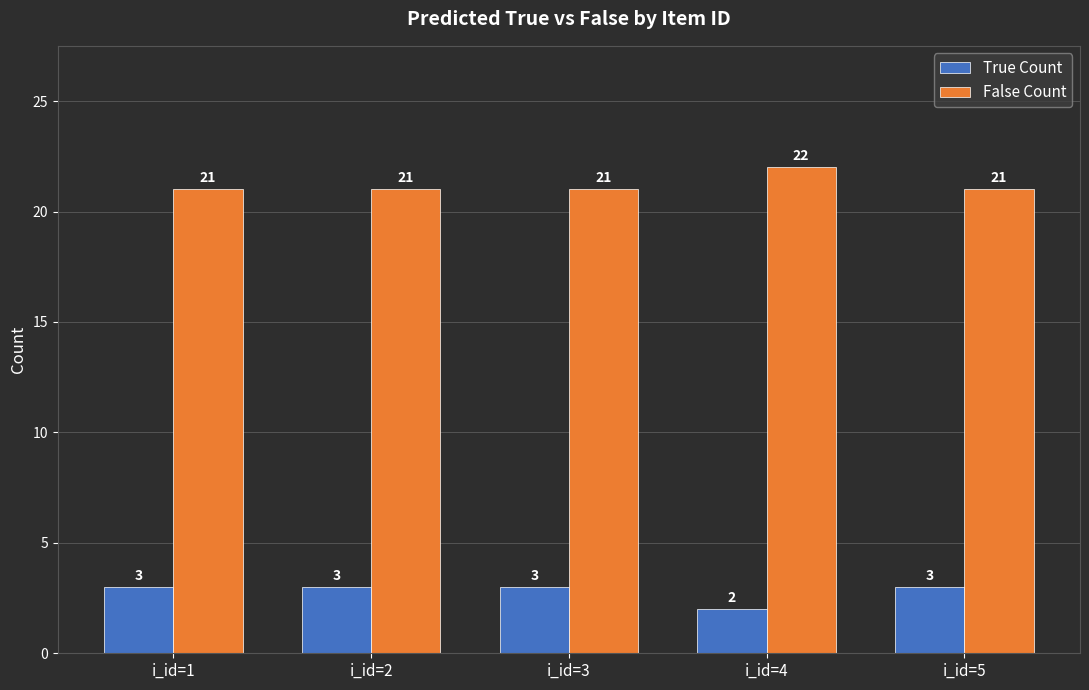

The value of True Count at i_id=2 is 3. True or false?

True